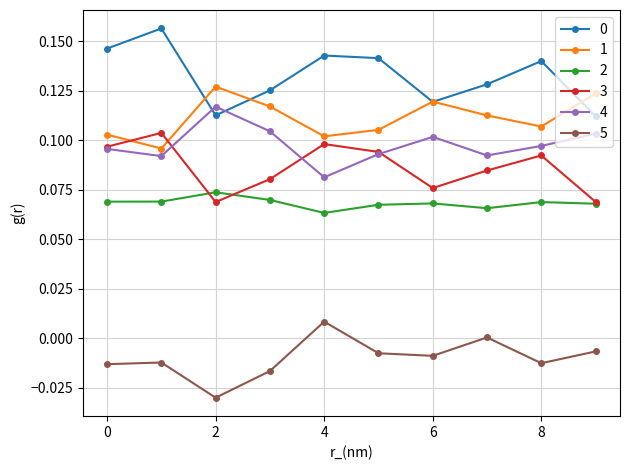

True or false: 4 has more than 2 interior local peaks.

False